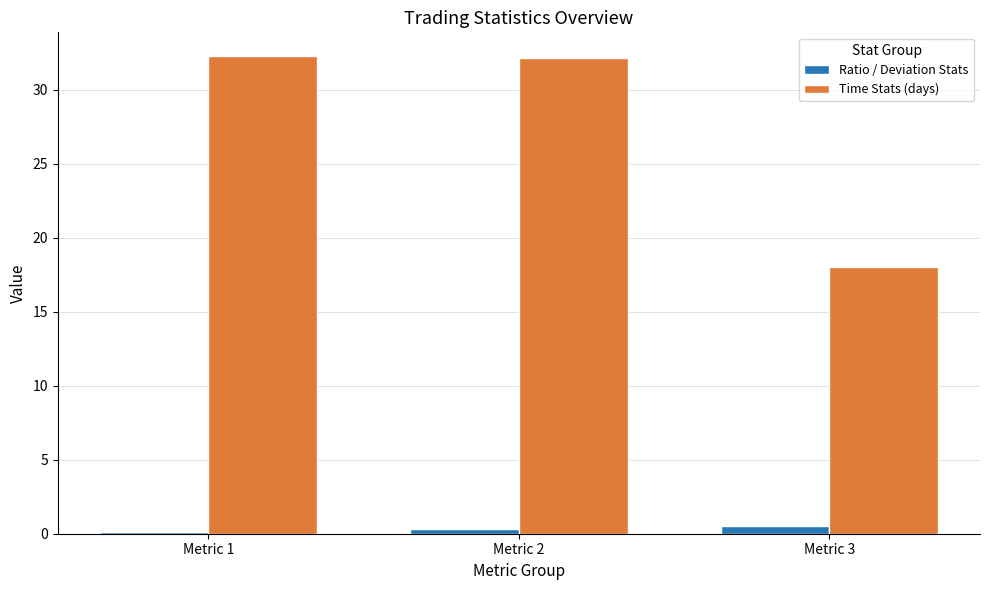

Is the value of Time Stats (days) at Metric 1 greater than the value of Ratio / Deviation Stats at Metric 1?

Yes